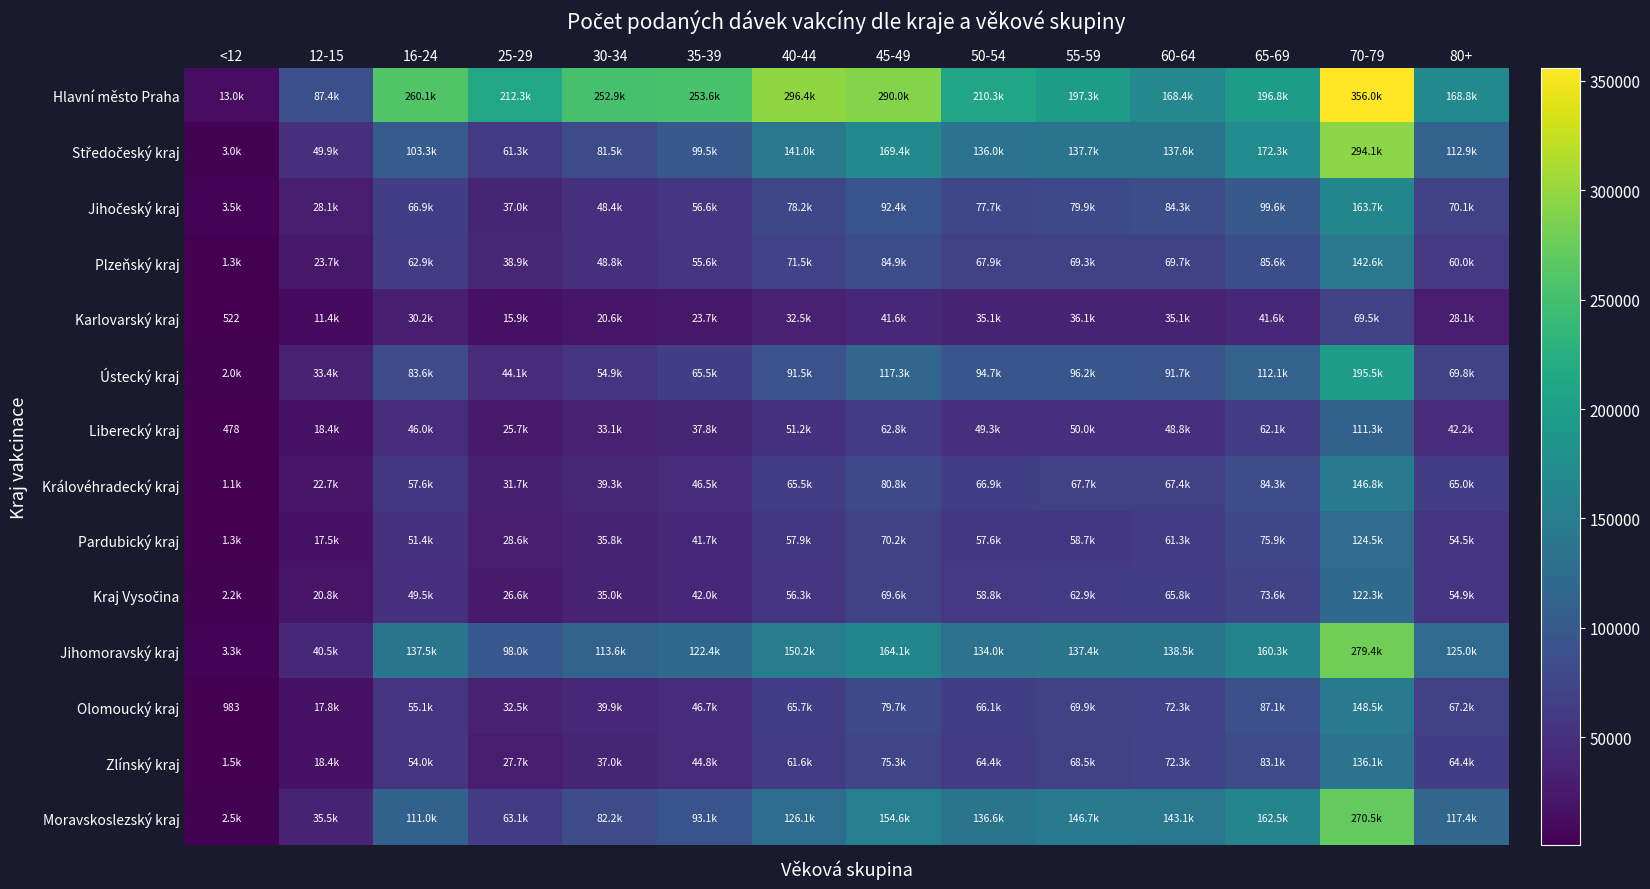

What is the spread (max minus min) of values at 16-24?

229862